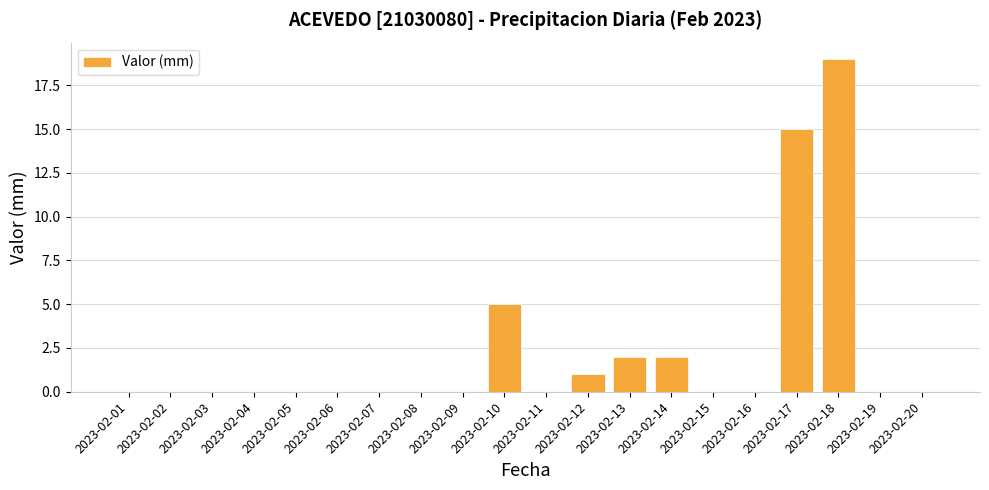

Reading left to right, what are all the values shown in this chart?

2023-02-01=0	2023-02-02=0	2023-02-03=0	2023-02-04=0	2023-02-05=0	2023-02-06=0	2023-02-07=0	2023-02-08=0	2023-02-09=0	2023-02-10=5	2023-02-11=0	2023-02-12=1	2023-02-13=2	2023-02-14=2	2023-02-15=0	2023-02-16=0	2023-02-17=15	2023-02-18=19	2023-02-19=0	2023-02-20=0